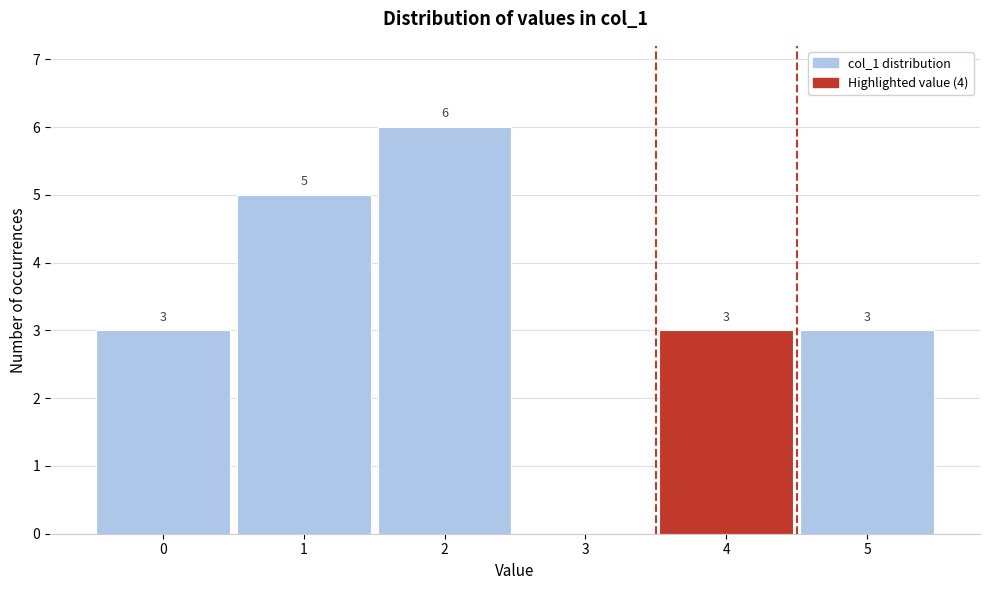

Reading left to right, list all the values displayed in this chart.

0=3	1=5	2=6	3=0	4=3	5=3